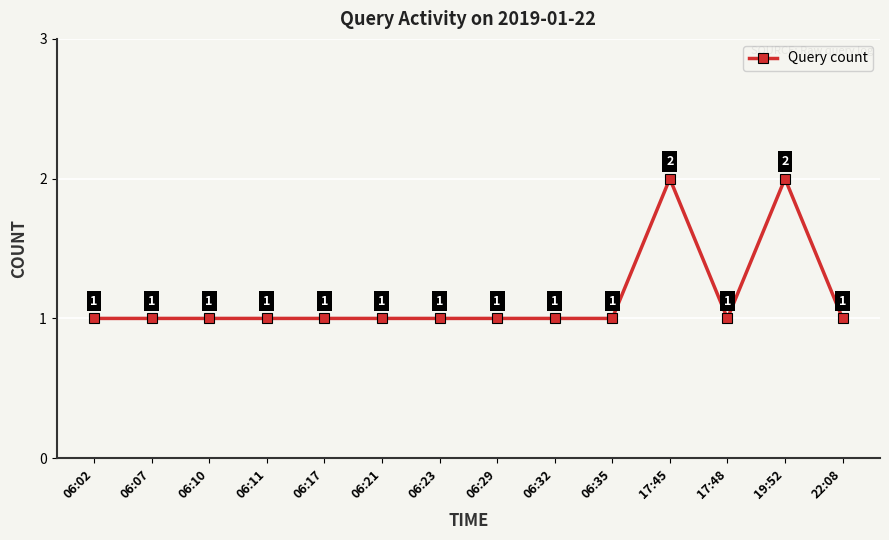

True or false: the data shows 4 at 17:45.

False